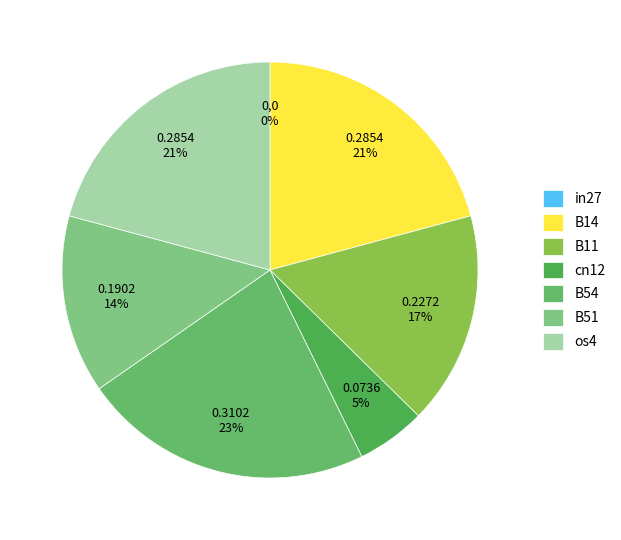

Combined, do os4 and B11 account for over 50%?

No